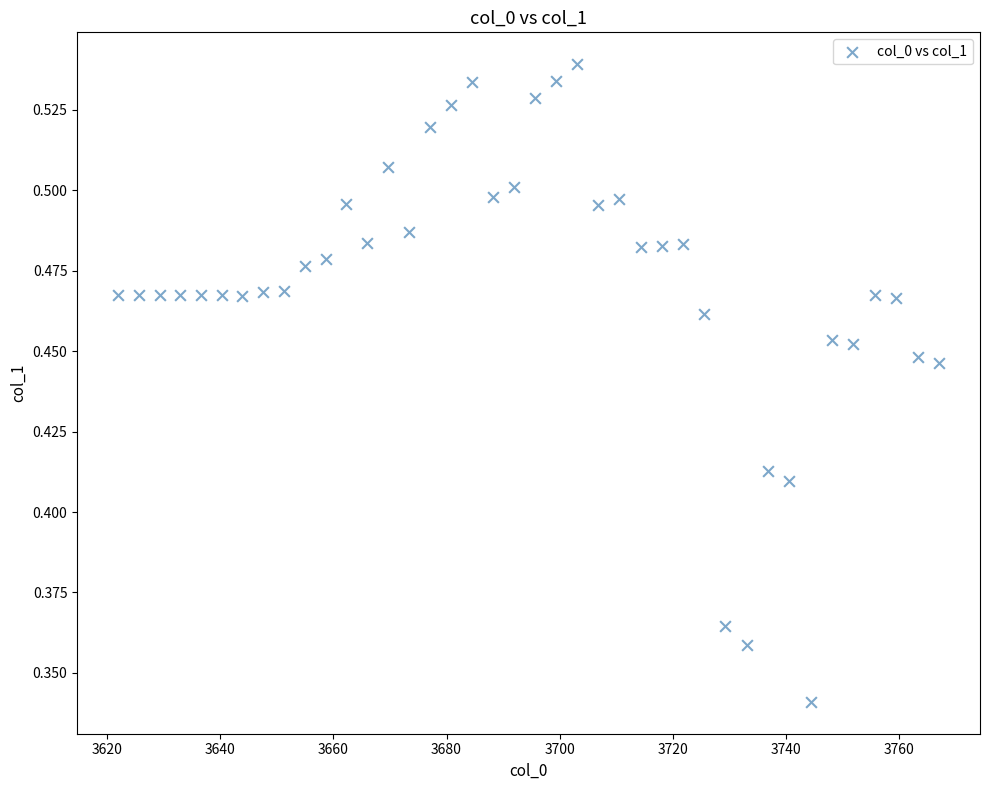

What is the range of X values (max minus min)?

145.0